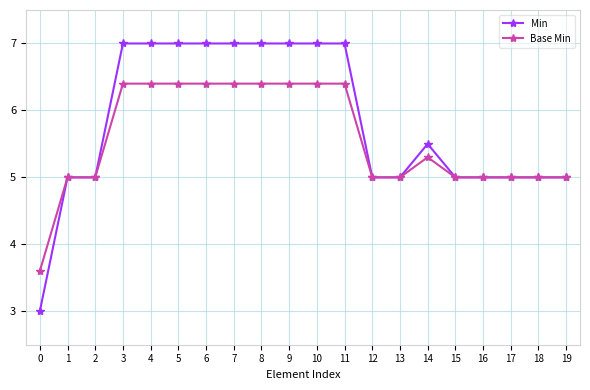

What is the highest value of the Base Min series?

6.4